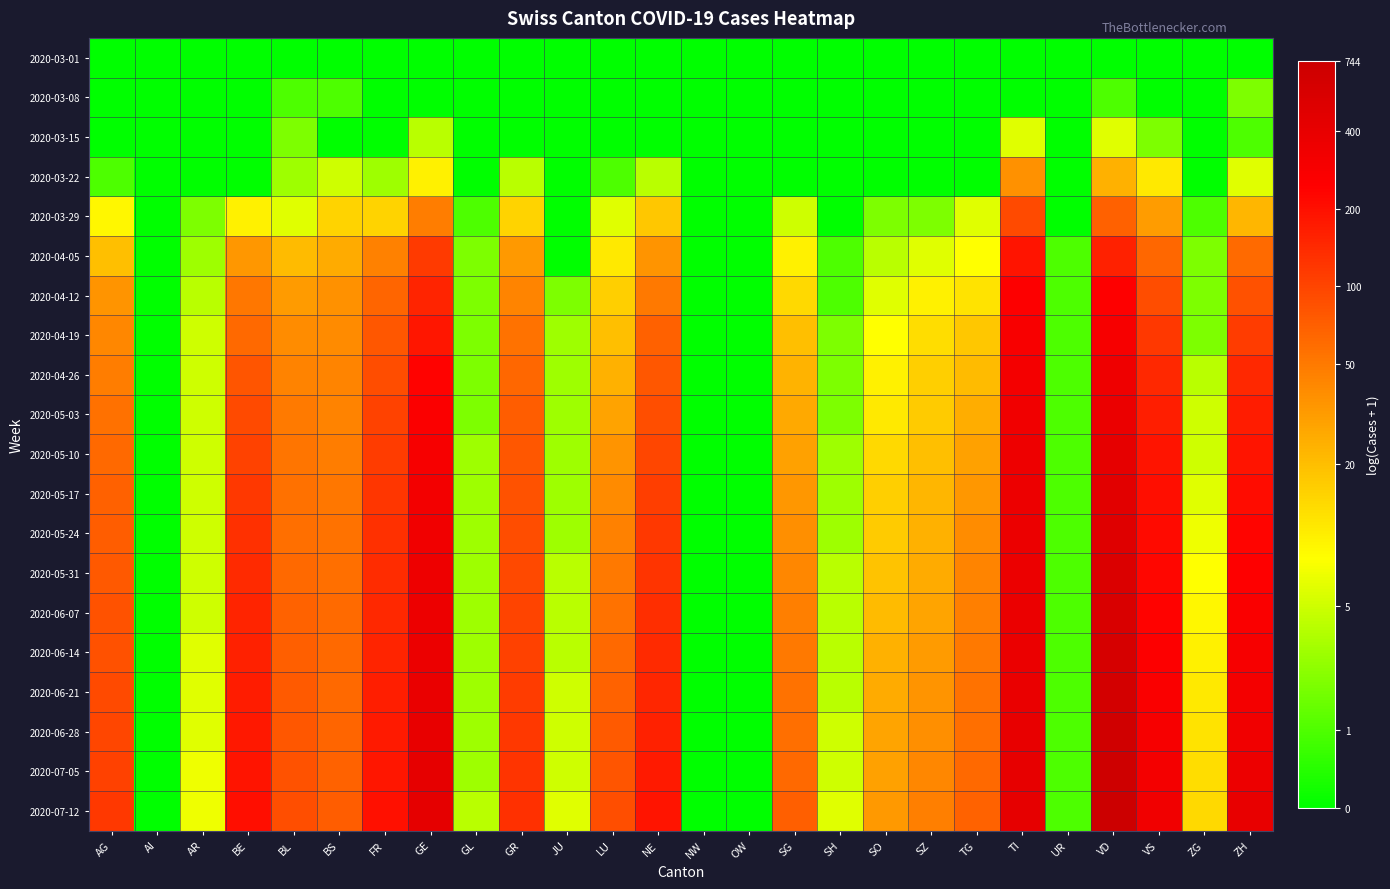

What is the total value across all series at SH?

20.8